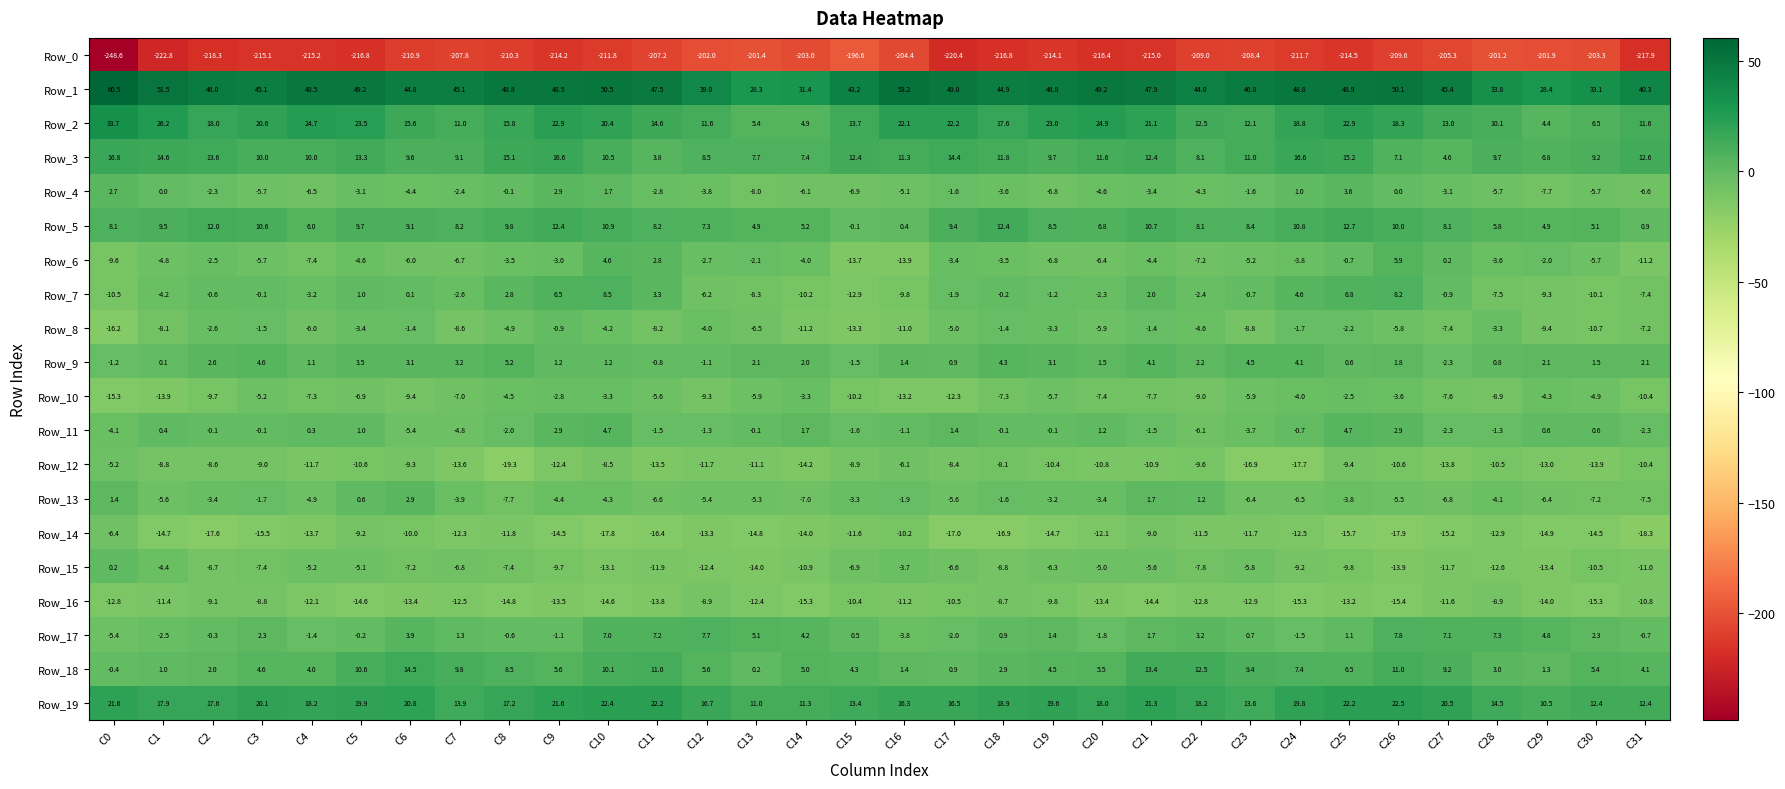

What is the average value of the Row_17 series?

1.8